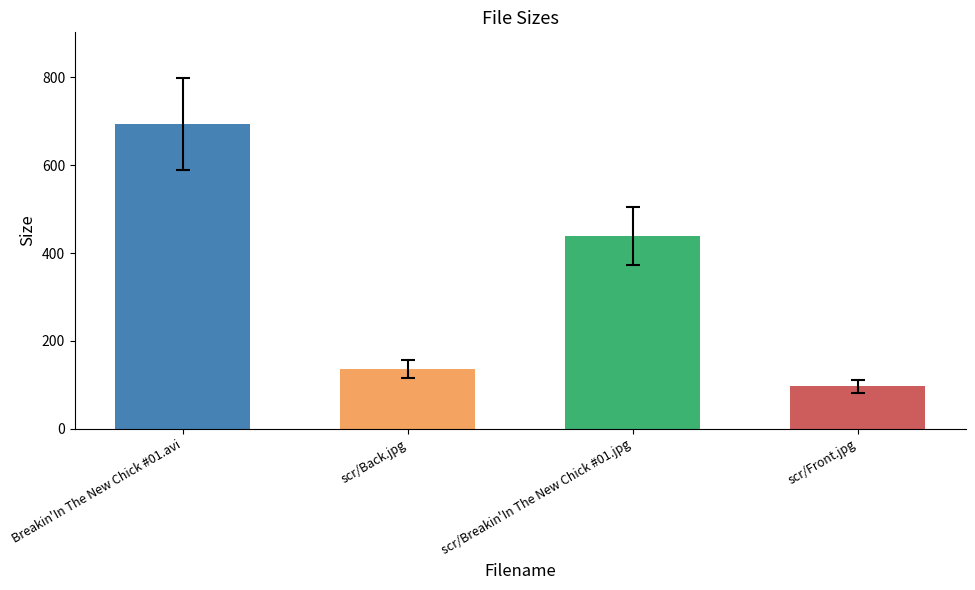

Reading left to right, list all the values displayed in this chart.

694.5	135.5	440.1	96.9